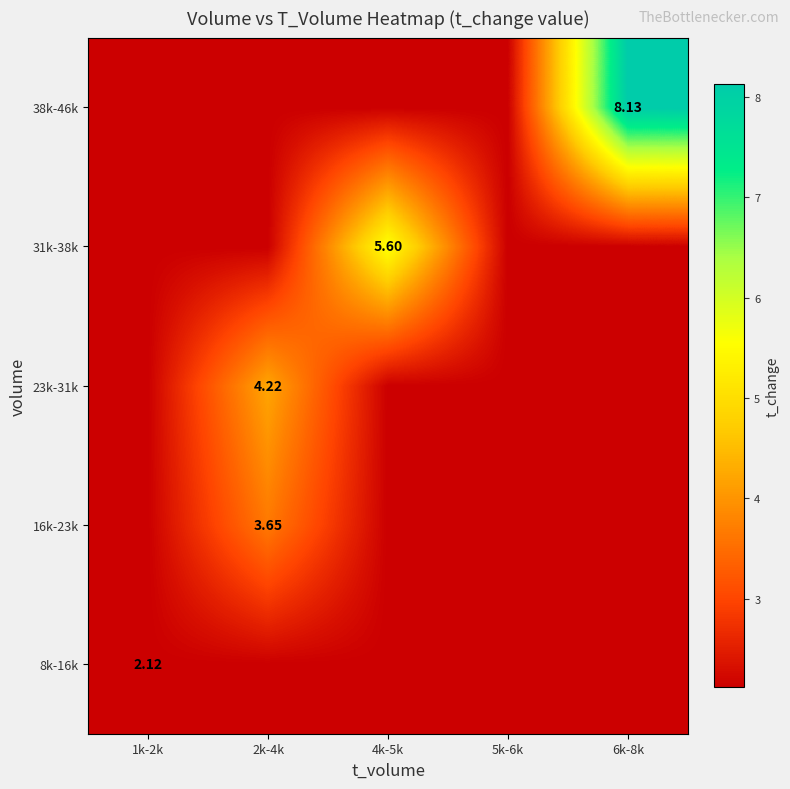

Which label corresponds to the smallest value in the chart?

1k-2k